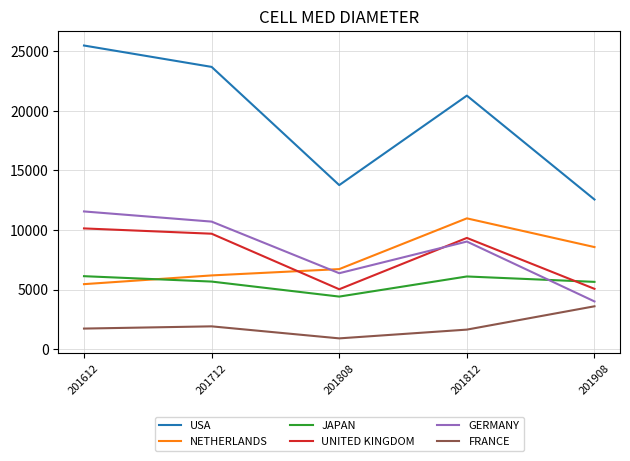

What is the minimum value shown in the chart?

893.9